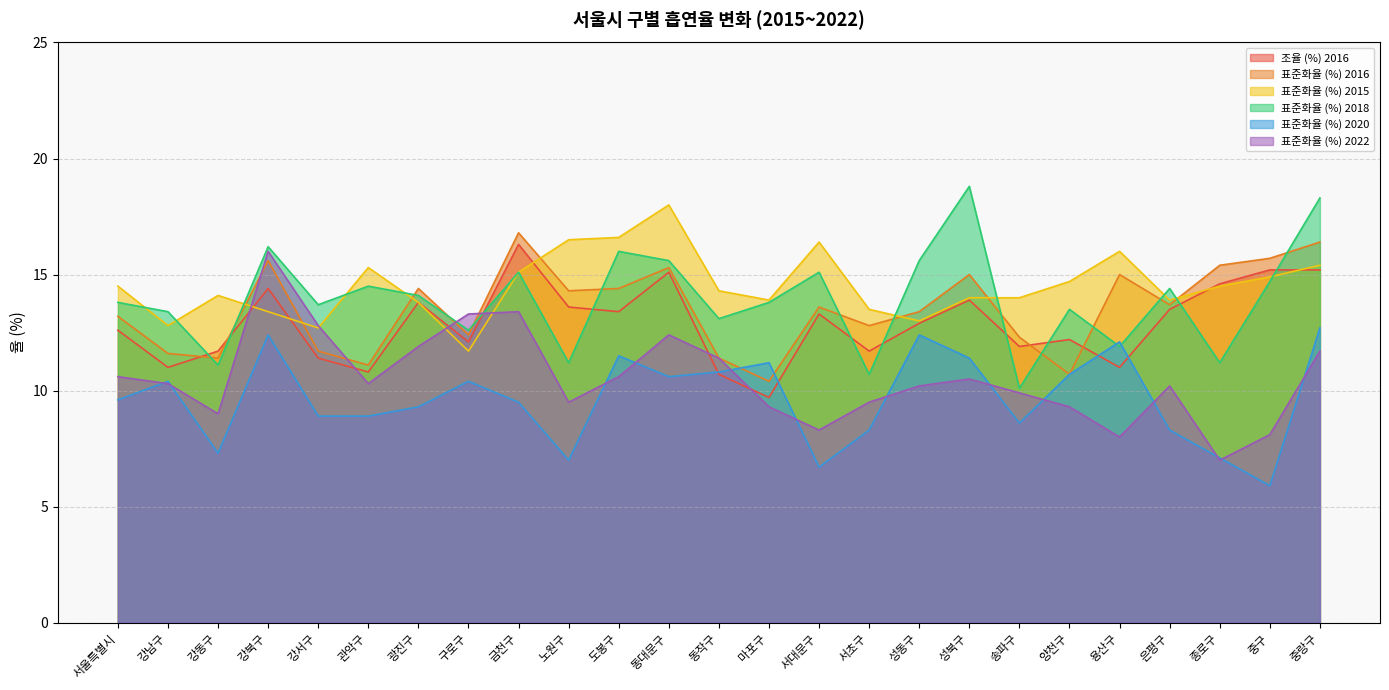

What is the value of the 표준화율 (%) 2015 point at the 6th from the left?

15.3